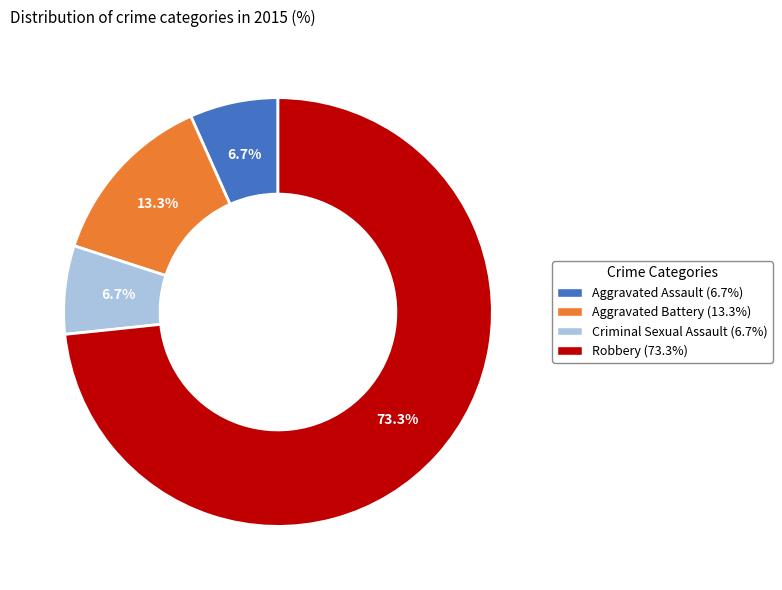

What is the majority slice?

Robbery